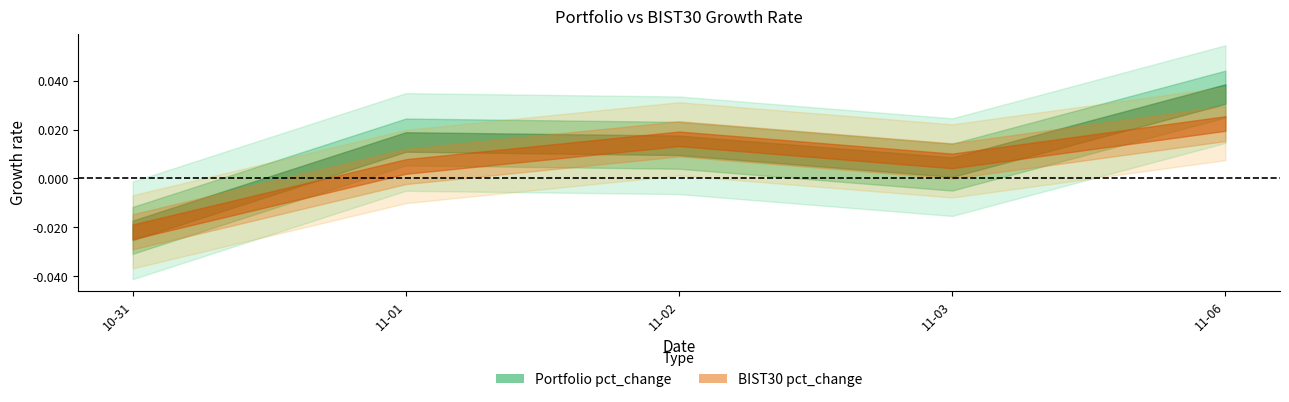

How many intersections are there between BIST30 pct_change and Portfolio pct_change?

2